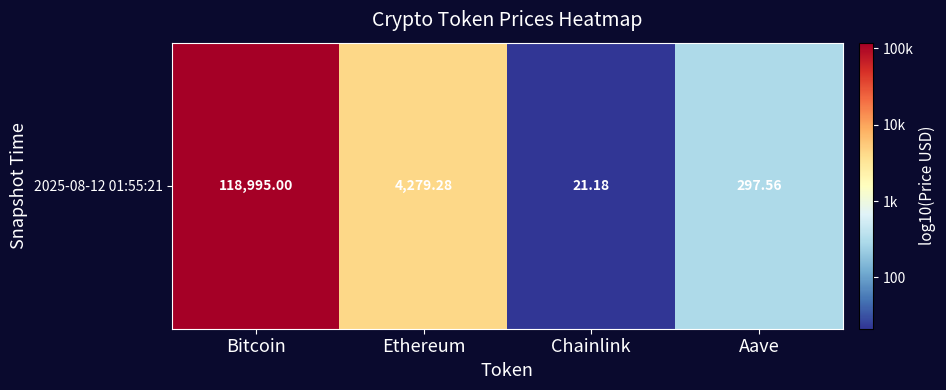

What is the change in value from Ethereum to Aave?

-1.2